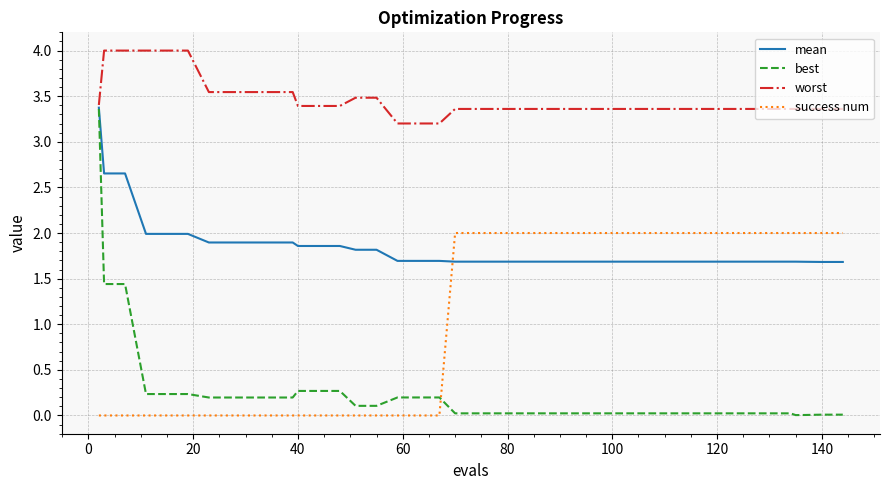

Which series has the largest total across all categories?

worst